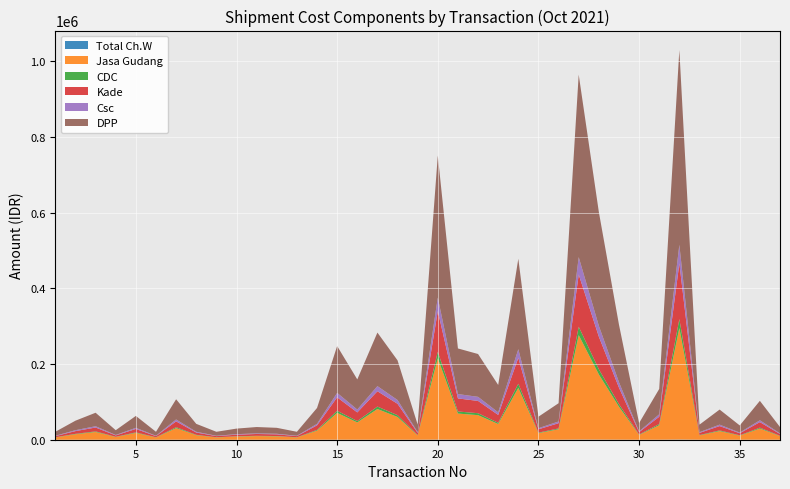

Reading right to left, list all the values displayed in this chart.

Total Ch.W: 16	49	18	38	19	491	64	21	145	287	460	46	29	228	69	108	115	358	19	100	135	76	118	40	10	15	16	14	10	20	51	10	30	12	34	24	10
Jasa Gudang: 9600	29400	10800	22800	11400	294600	38400	12600	87000	172200	276000	27600	17400	136800	41400	64800	69000	214800	11400	60000	81000	45600	70800	24000	6000	9000	9600	8400	6000	12000	30600	6000	18000	7200	20400	14400	6000
CDC: 768	2352	864	1824	912	23568	3072	1008	6960	13776	22080	2208	1392	10944	3312	5184	5520	17184	912	4800	6480	3648	5664	1920	480	720	768	672	480	960	2448	480	1440	576	1632	1152	480
Kade: 4800	14700	5400	11400	5700	147300	19200	6300	43500	86100	138000	13800	8700	68400	20700	32400	34500	107400	5700	30000	40500	22800	35400	12000	3000	4500	4800	4200	3000	6000	15300	3000	9000	3600	10200	7200	3000
Csc: 1600	4900	1800	3800	1900	49100	6400	2100	14500	28700	46000	4600	2900	22800	6900	10800	11500	35800	1900	10000	13500	7600	11800	4000	1000	1500	1600	1400	1000	2000	5100	1000	3000	1200	3400	2400	1000
DPP: 16768	51352	18864	39824	19912	514568	67072	22008	151960	300776	482080	48208	30392	238944	72312	113184	120520	375184	19912	104800	141480	79648	123664	41920	10480	15720	16768	14672	10480	20960	53448	10480	31440	12576	35632	25152	10480